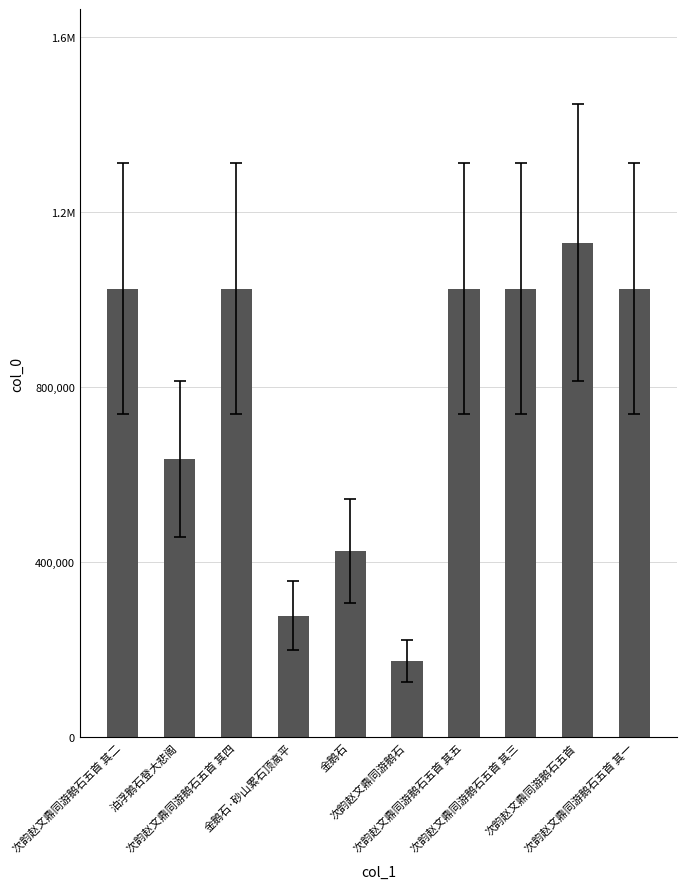

What is the label of the 9th bar from the right?

泊浮鹅石登大悲阁